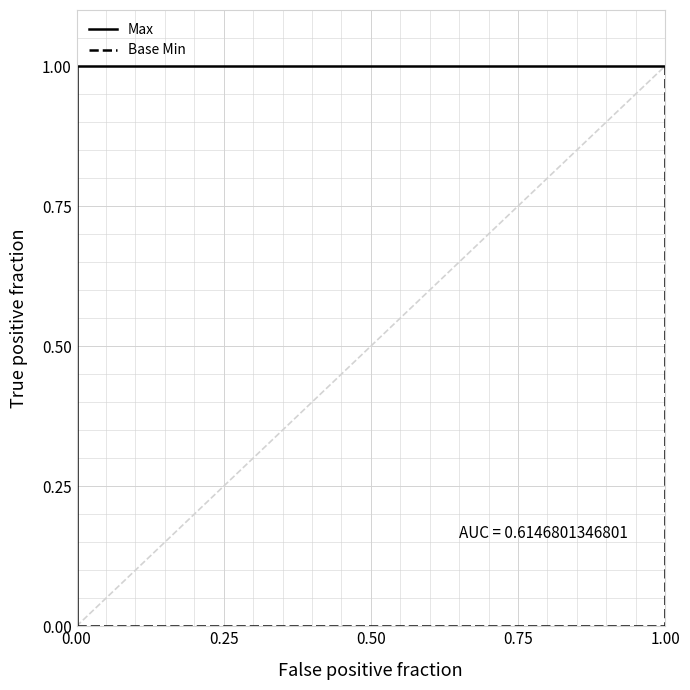

How many values in the Max series are below 1?

1